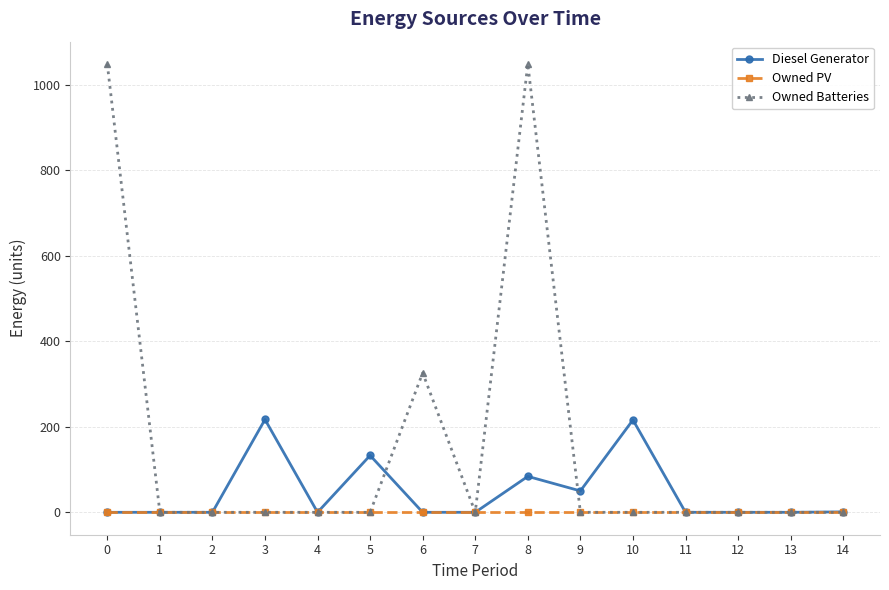

True or false: Diesel Generator has more than 2 points higher than both neighbors.

True